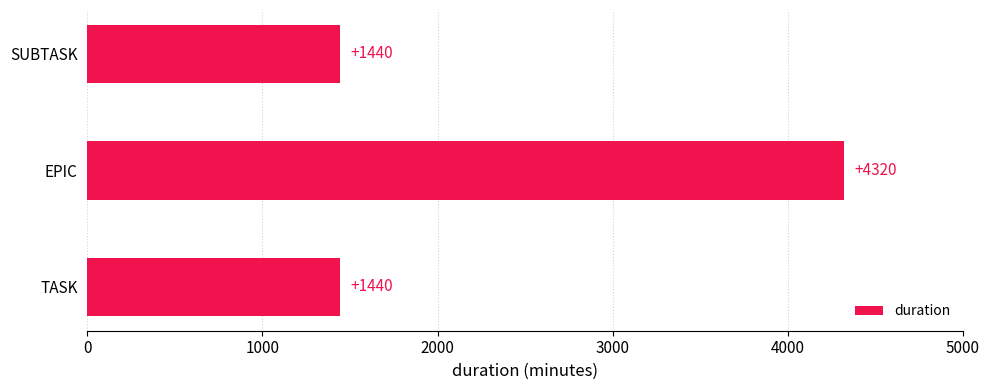

What is the average value?

2400